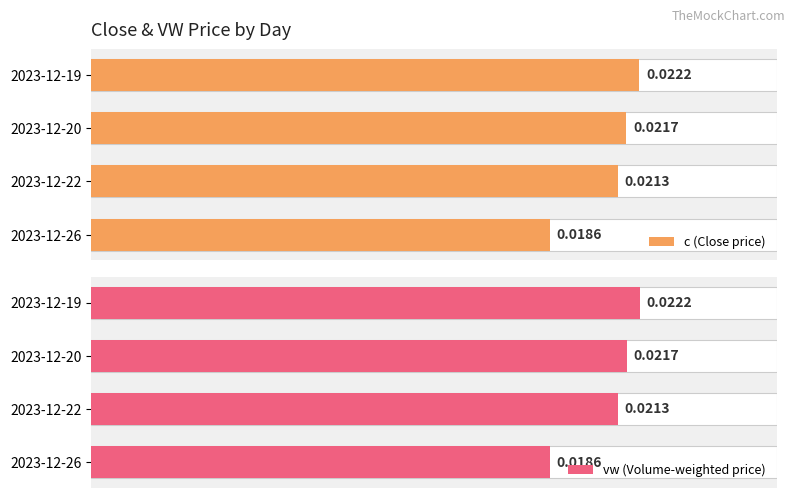

Rank the series by their maximum value, from highest to lowest.

vw (Volume-weighted price), c (Close price)